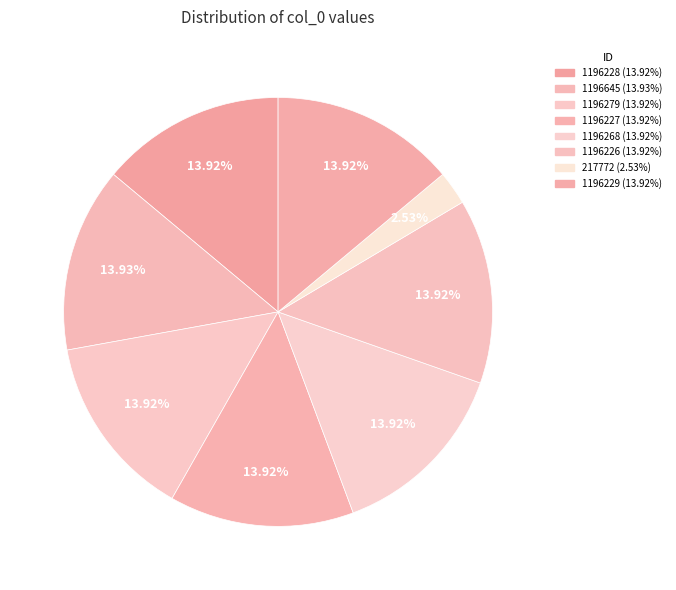

To the nearest percent, what is the difference between the largest and smallest slice percentages?

11%